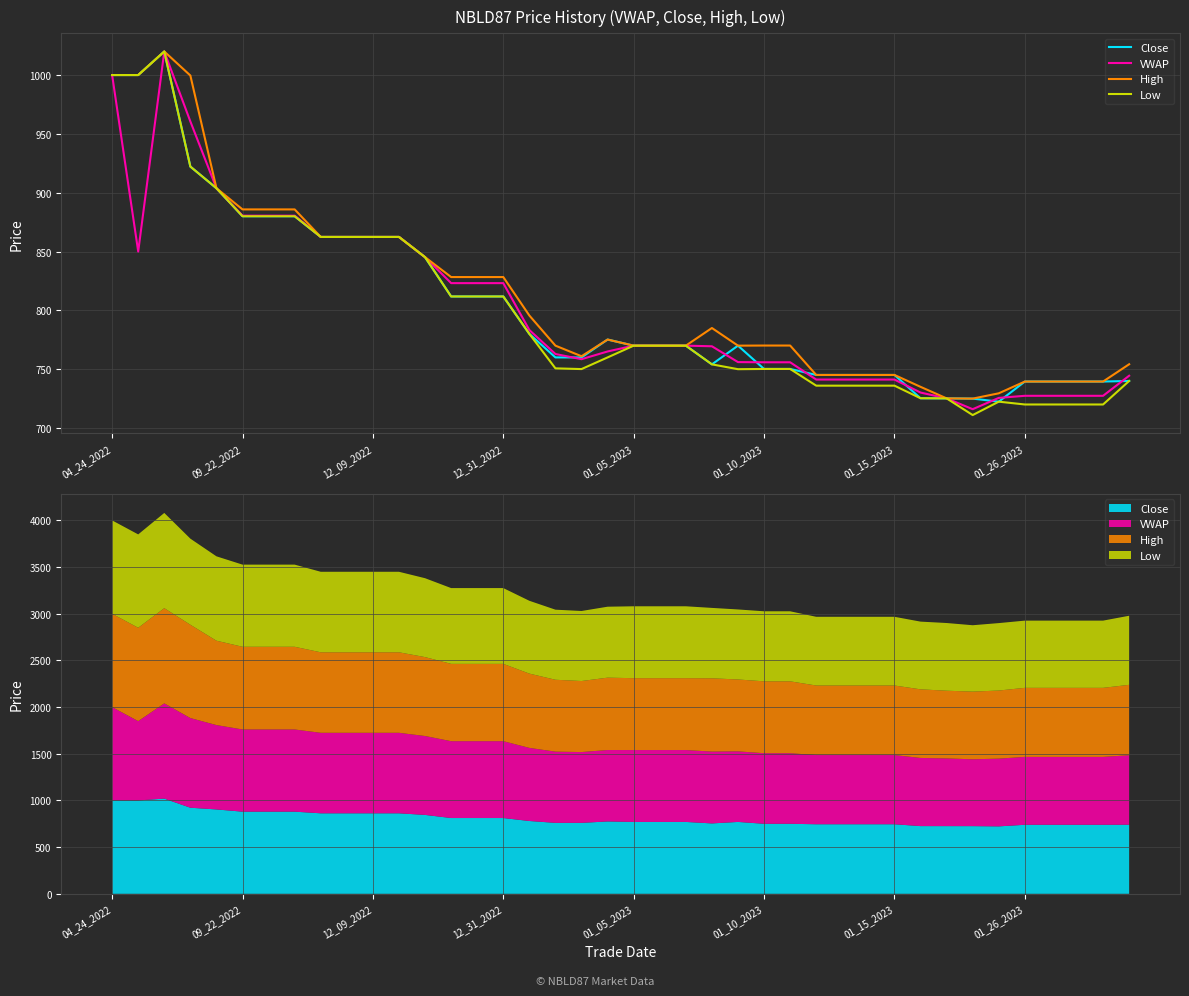

True or false: Low and High cross at least once.

False